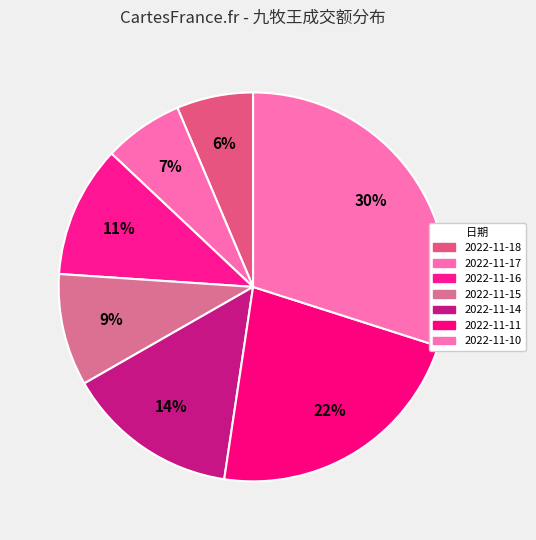

How many segments does this pie chart have?

7